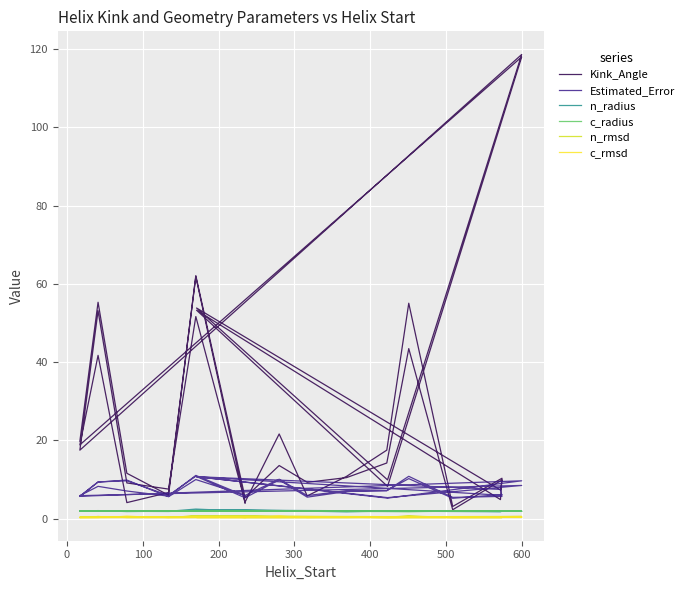

Rank the series by their maximum value, from lowest to highest.

c_rmsd, n_rmsd, c_radius, n_radius, Estimated_Error, Kink_Angle